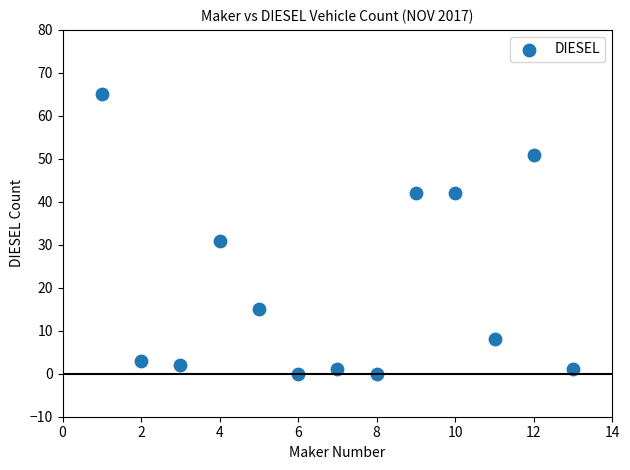

What Y value in the scatter plot is closest to 32?

31